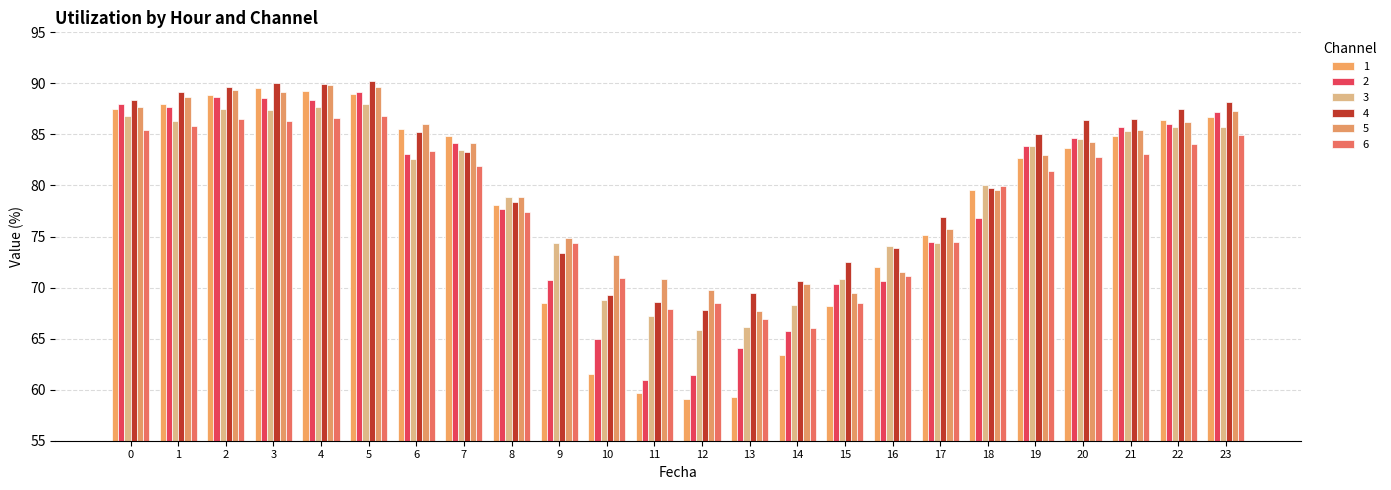

Read the 2 value at 15.

70.4